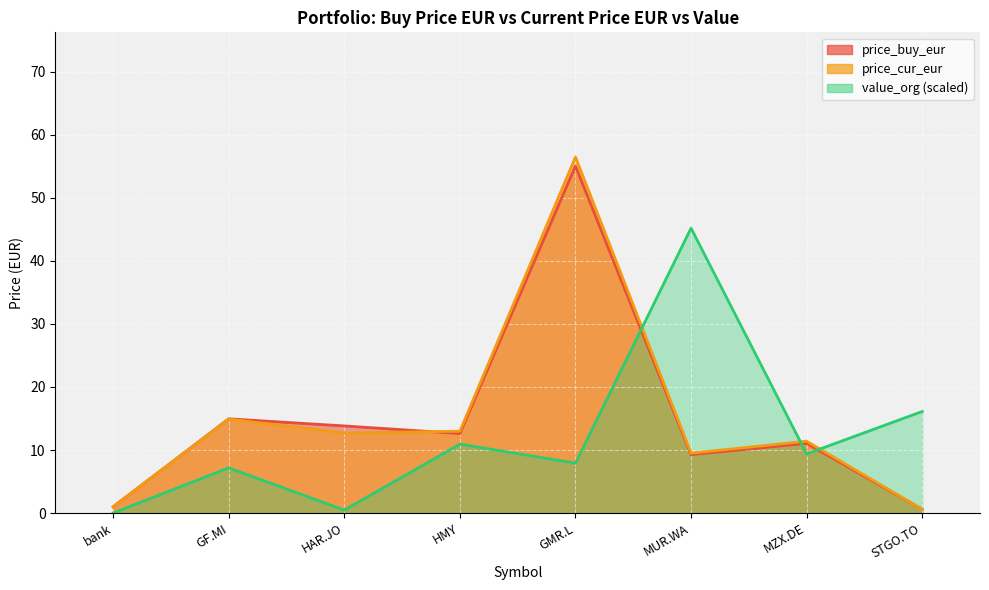

In price_buy_eur, how many points are lower than both neighbors (excluding endpoints)?

2